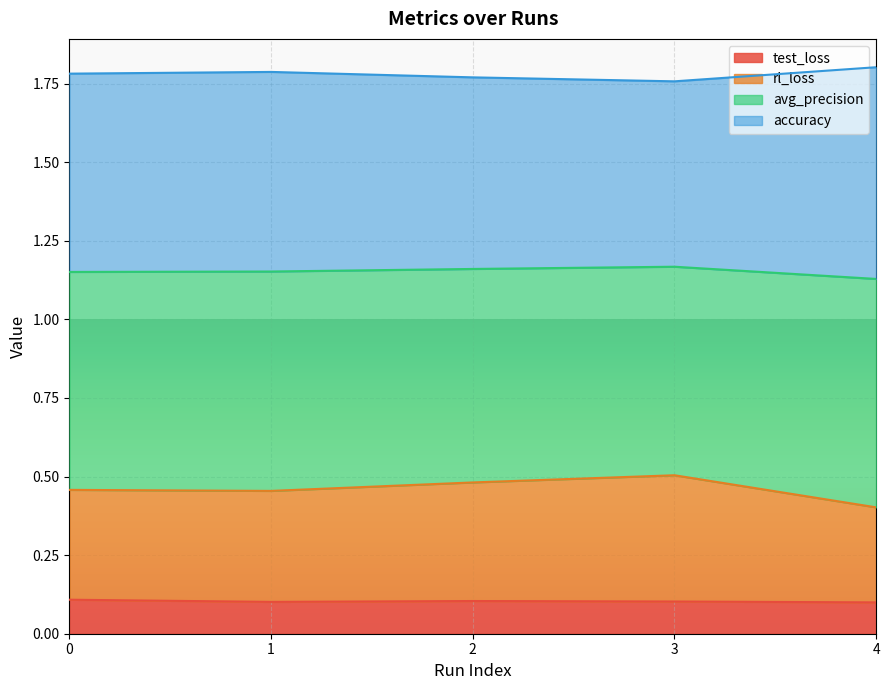

The test_loss series shows 0.2 at 0. True or false?

False